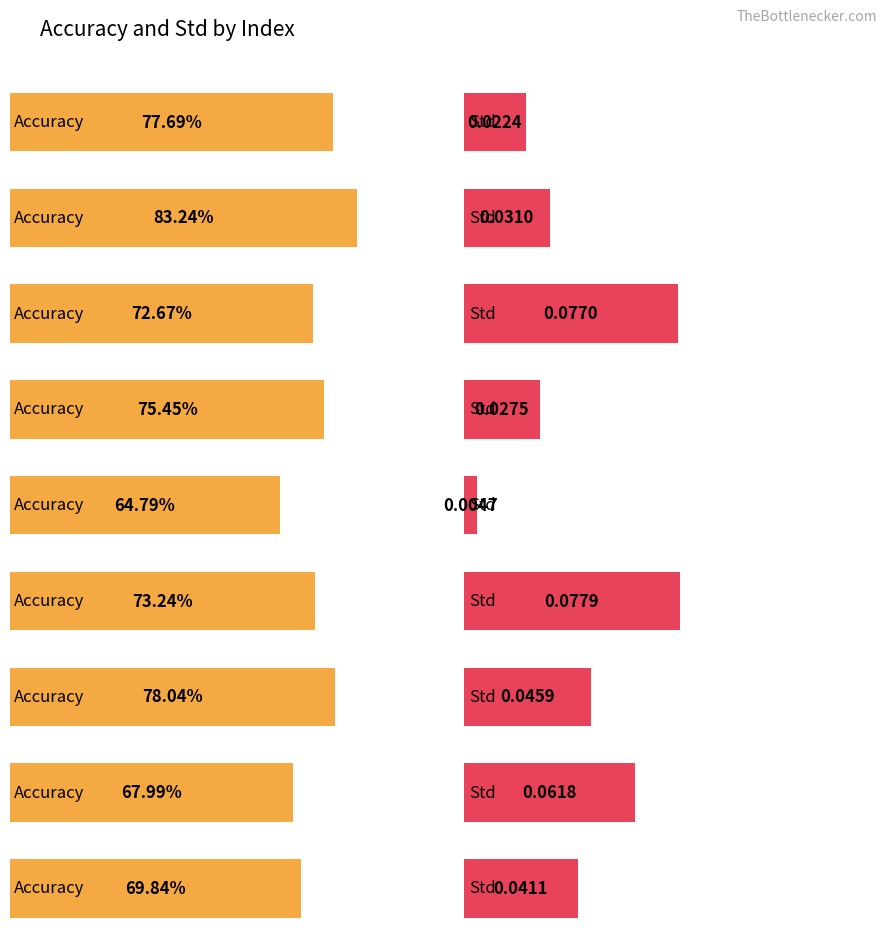

List the series in order of their overall mean, lowest first.

Std, Accuracy